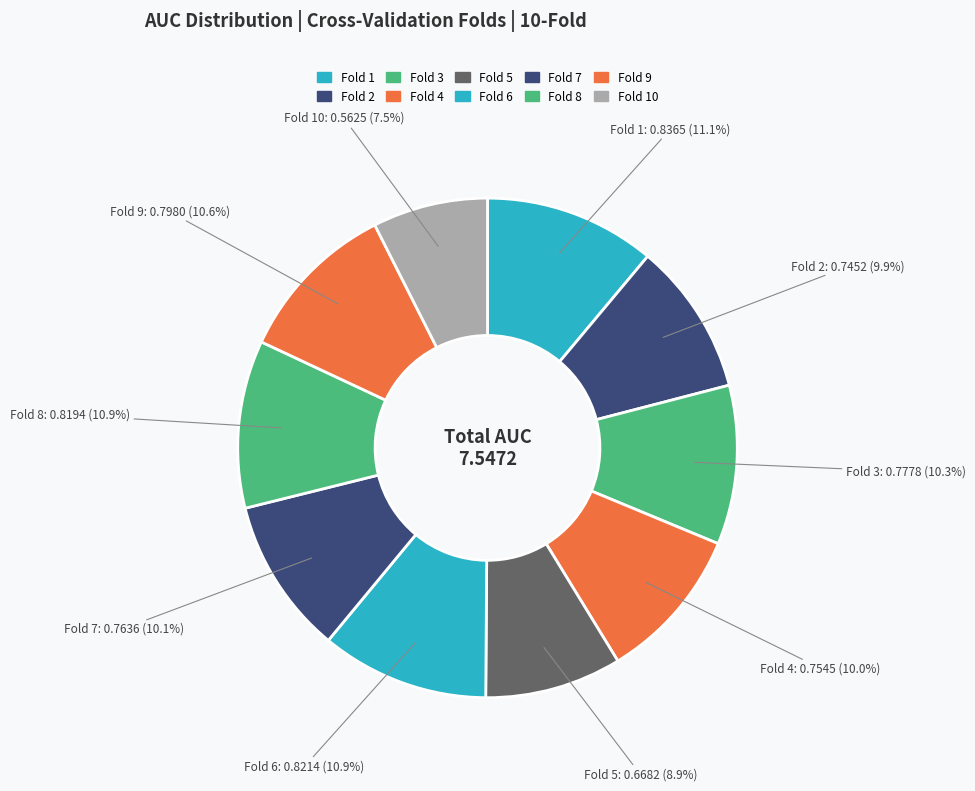

How many slices are in this pie chart?

10